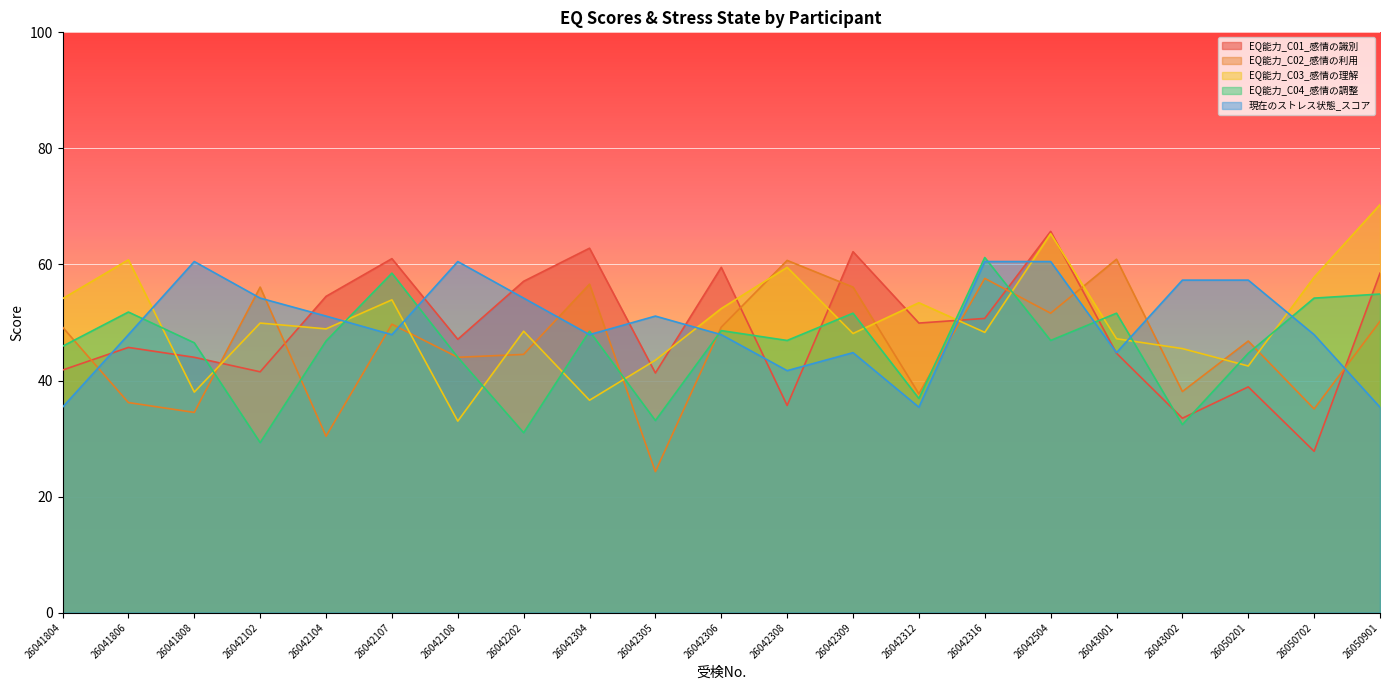

What is the smallest value displayed?

24.3